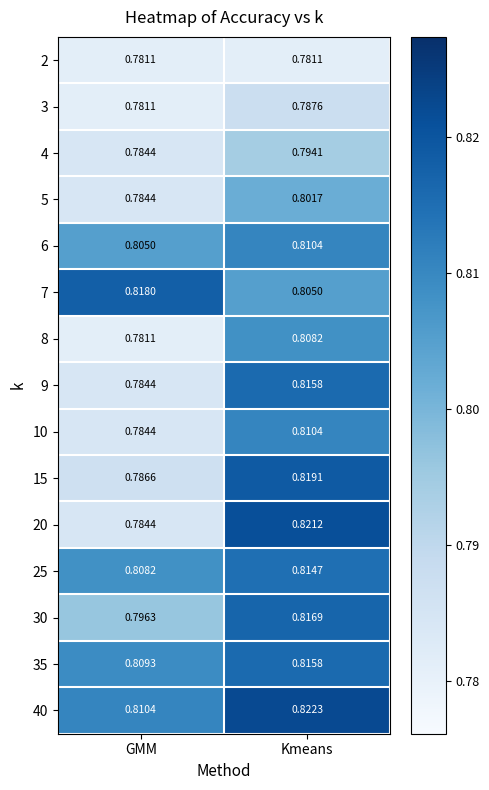

At which category is the sum across all series the highest?

Kmeans